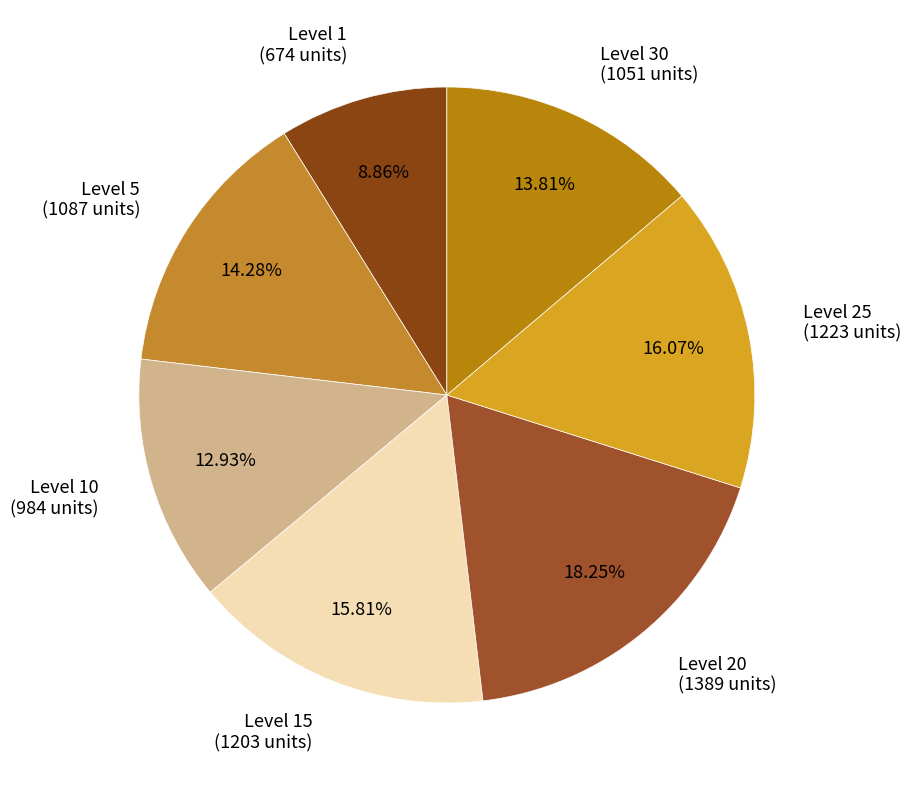

Is there any slice that represents more than half of the pie?

No